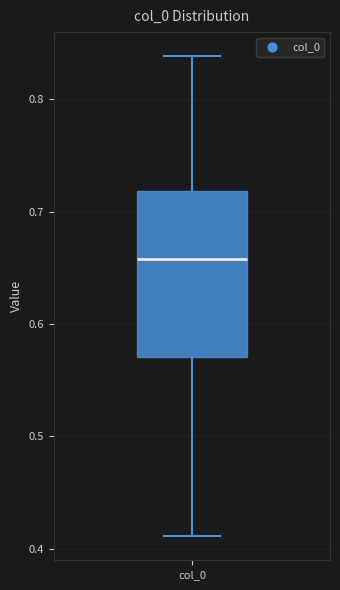

Where does the upper whisker of the box for col_0 end on the y-axis? The values are not printed on the chart, so give them approximately, as read against the axis.

0.84